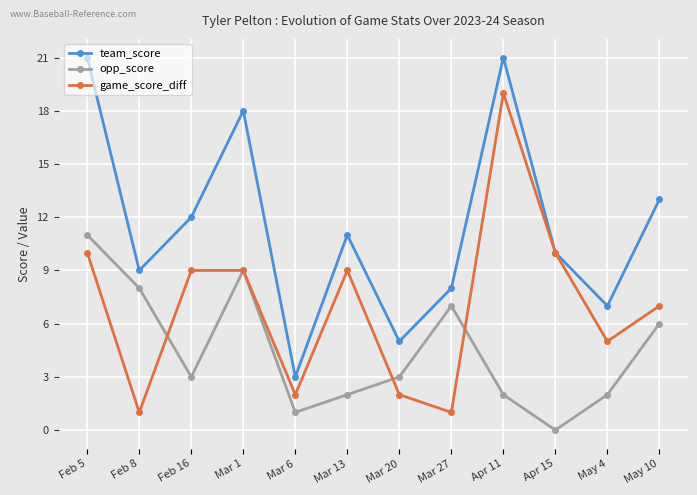

At which label does game_score_diff reach its peak?

Apr 11